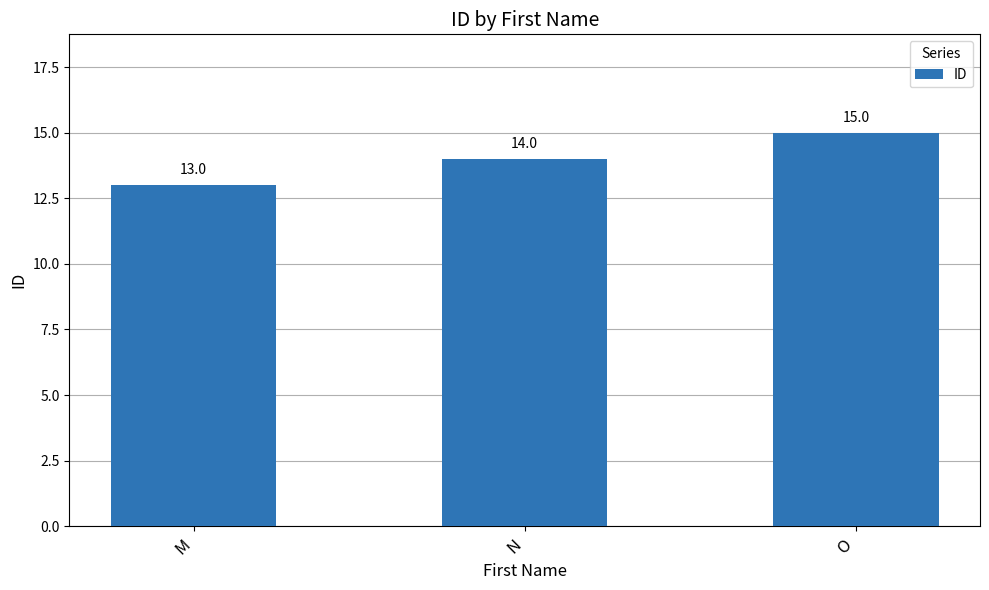

Reading left to right, what are all the values shown in this chart?

13	14	15